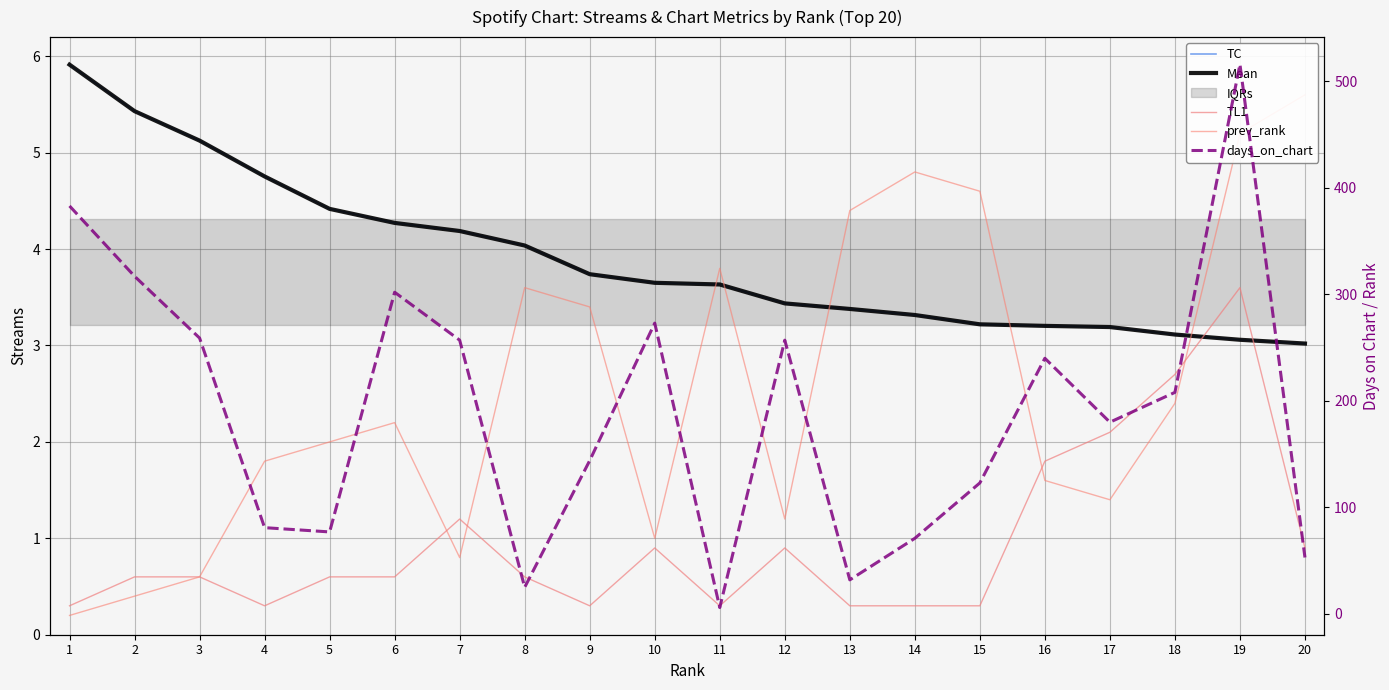

How many values in the days_on_chart series are below 208?

10